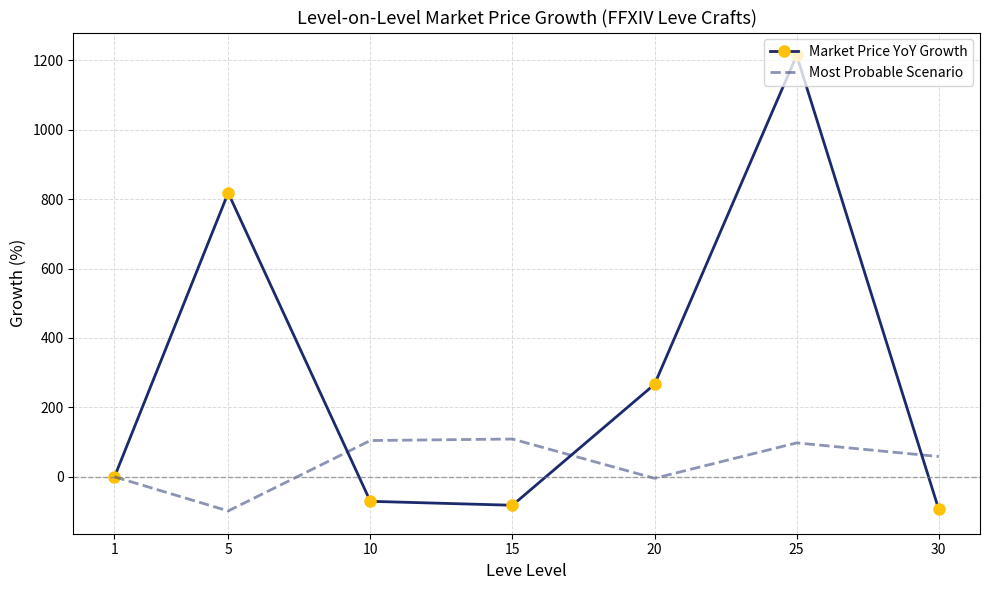

What is the difference between the highest and lowest values at 25?

1116.4